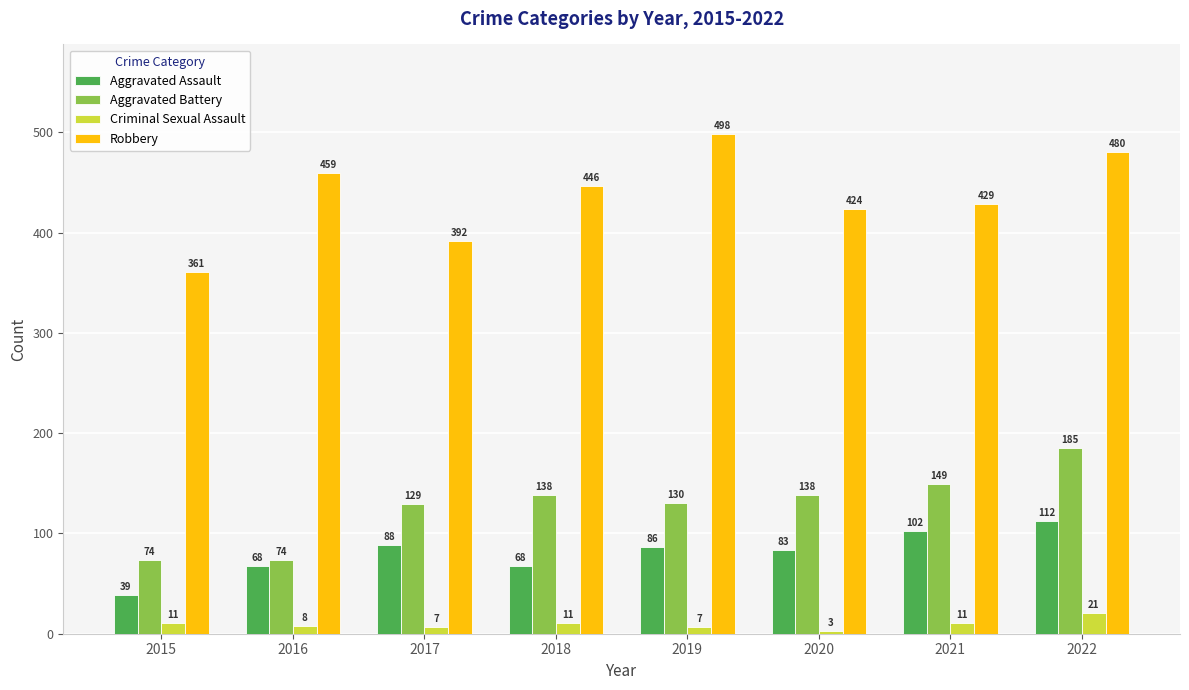

What is the difference between the Robbery values at 2018 and 2021?

17